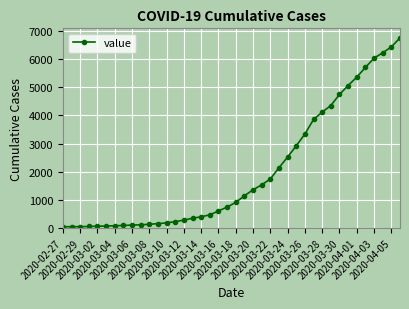

What is the sum of all values?

80503